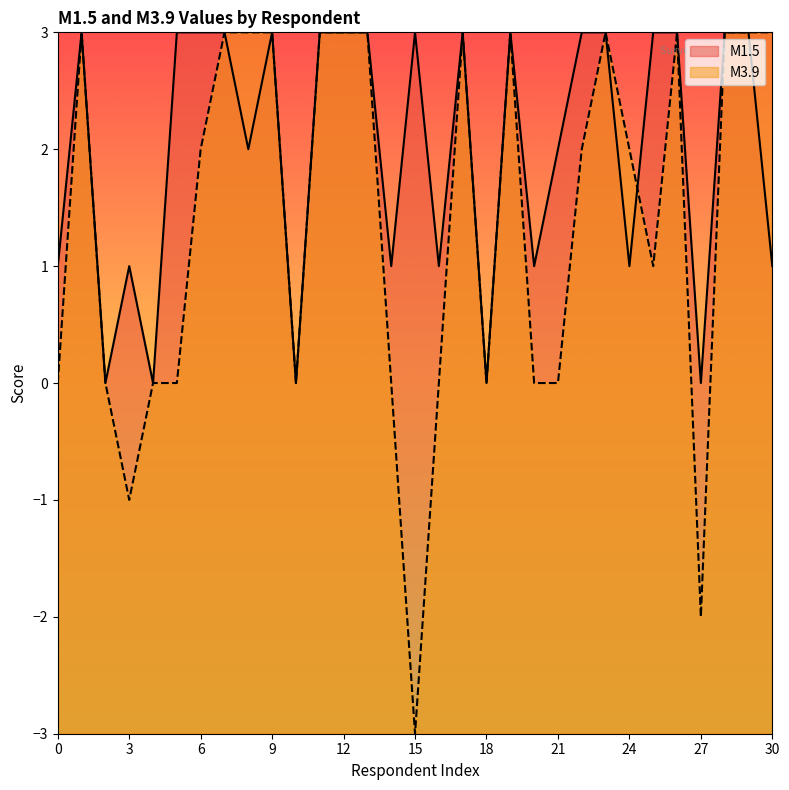

Reading right to left, extract all data points from this chart.

M1.5: 30=1	29=3	28=3	27=0	26=3	25=3	24=1	23=3	22=3	21=2	20=1	19=3	18=0	17=3	16=1	15=3	14=1	13=3	12=3	11=3	10=0	9=3	8=2	7=3	6=3	5=3	4=0	3=1	2=0	1=3	0=1
M3.9: 30=3	29=3	28=3	27=-2	26=3	25=1	24=2	23=3	22=2	21=0	20=0	19=3	18=0	17=3	16=0	15=-3	14=0	13=3	12=3	11=3	10=0	9=3	8=3	7=3	6=2	5=0	4=0	3=-1	2=0	1=3	0=0